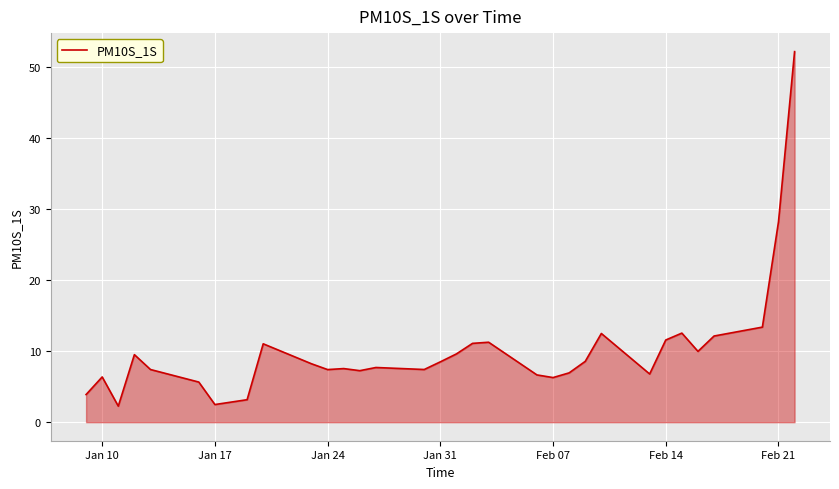

What is the minimum value shown in the chart?

2.3